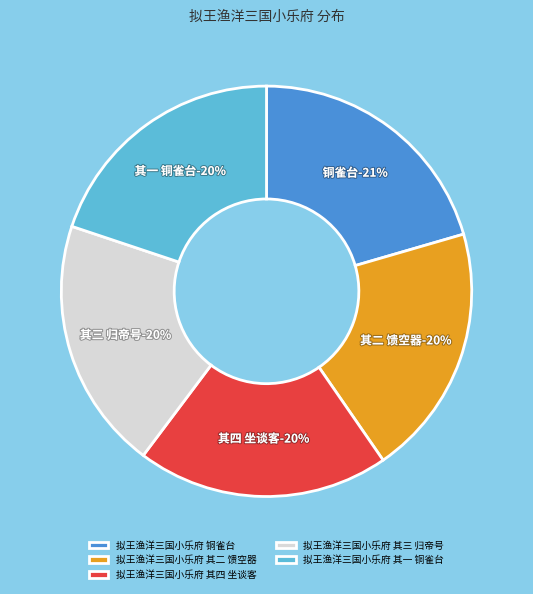

Does any single category account for the majority?

No